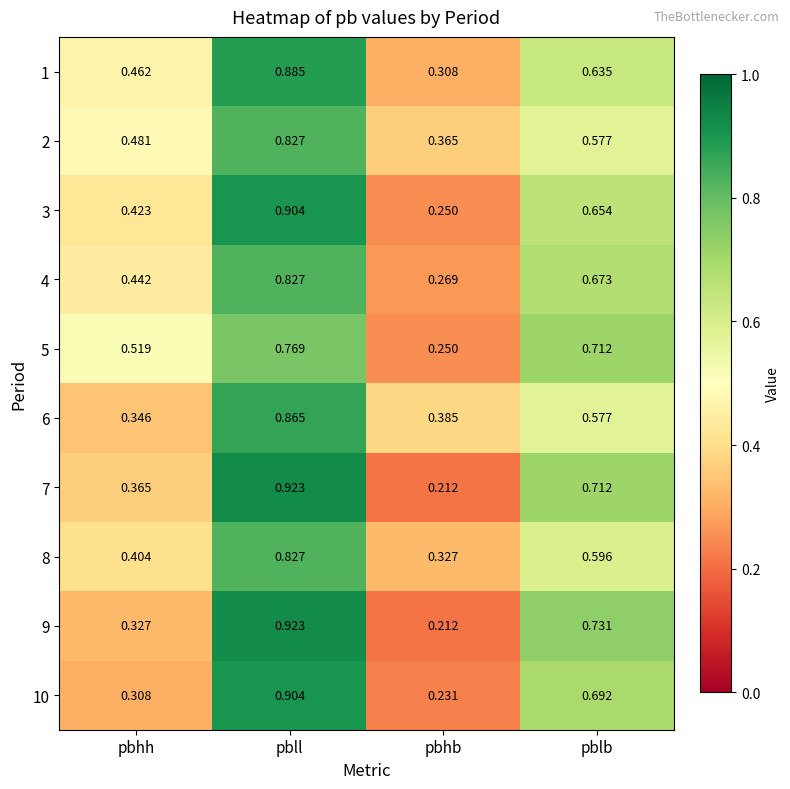

List the labels in order of 3 value, largest first.

pbll, pblb, pbhh, pbhb